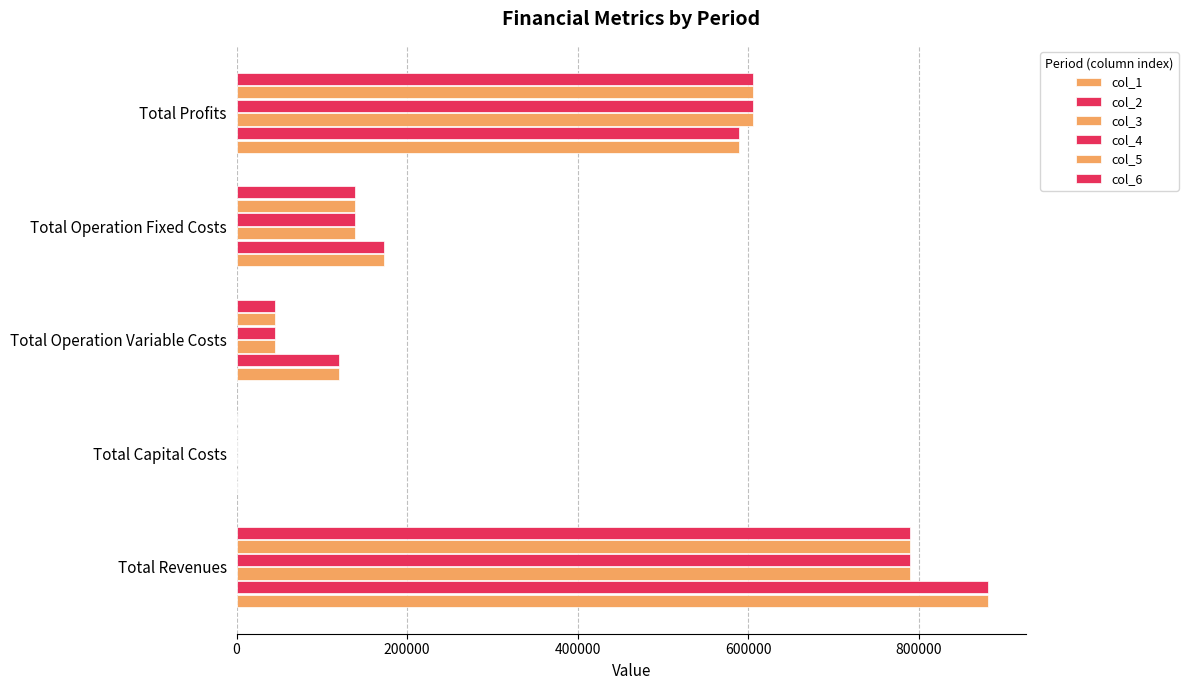

Reading right to left, transcribe all the data shown in this chart.

col_1: 588751.2	172607.0	120205.7	0.0	881563.9
col_2: 589053.6	172607.0	119903.3	0.0	881563.9
col_3: 605435.4	138979.4	45215.3	0.0	789630.1
col_4: 605435.4	138979.4	45215.3	0.0	789630.1
col_5: 605435.4	138979.4	45215.3	0.0	789630.1
col_6: 605435.4	138979.4	45215.3	0.0	789630.1